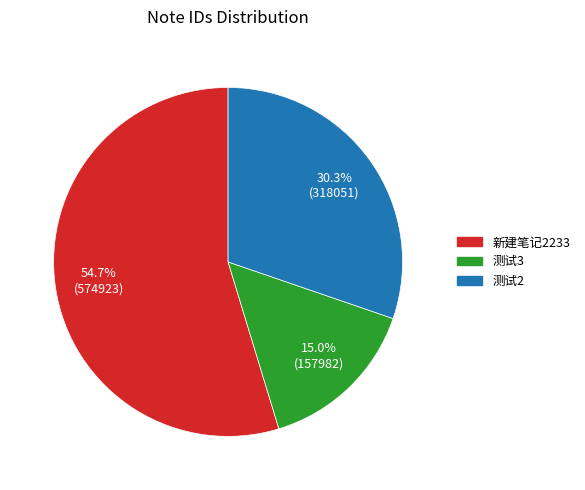

Rank the categories by value from highest to lowest.

新建笔记2233, 测试2, 测试3